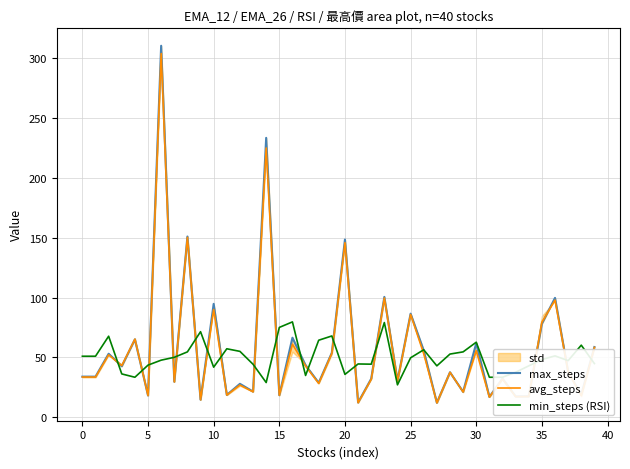

What value does the min_steps (RSI) series have at 38?

60.2